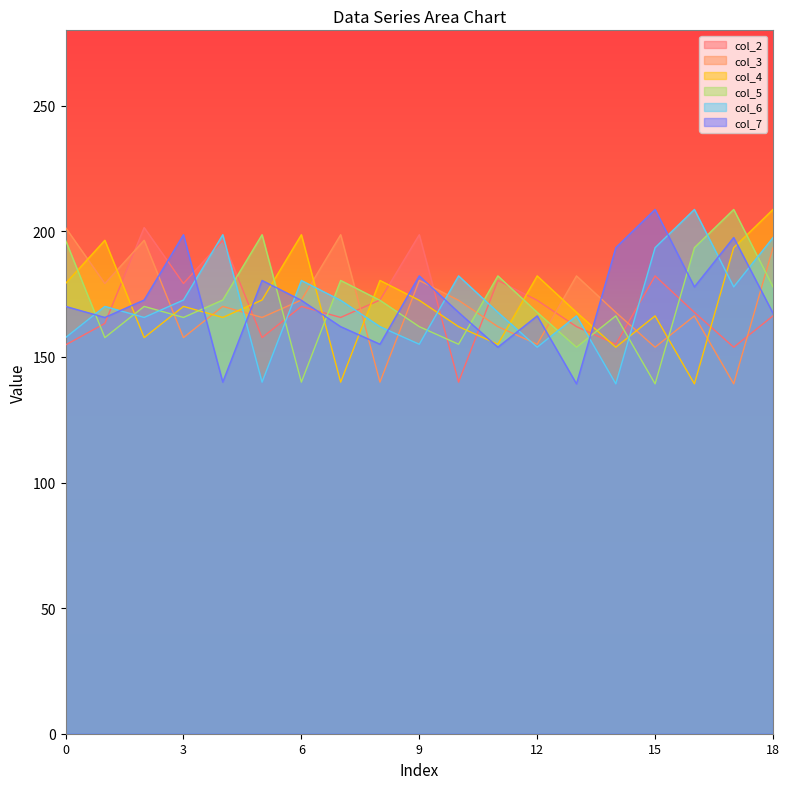

How many lines are shown in the chart?

6